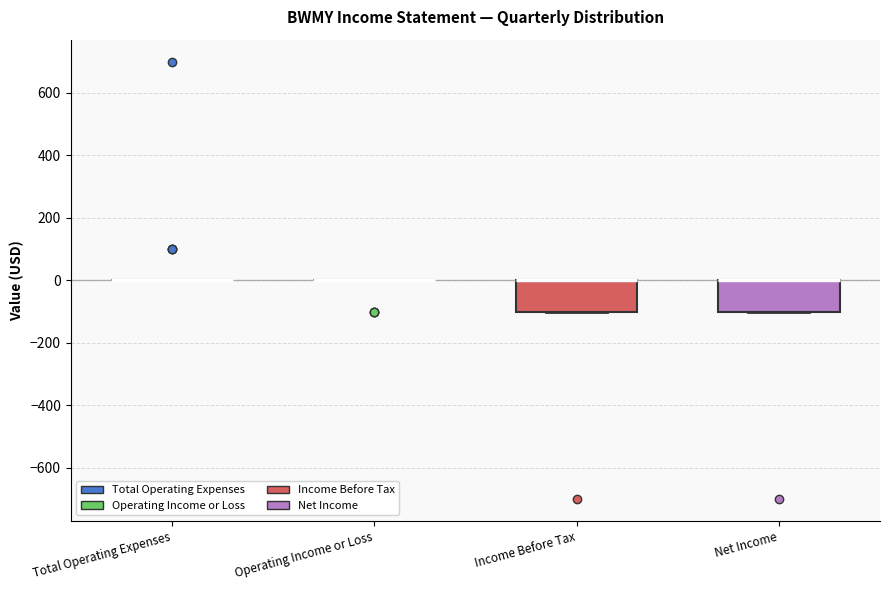

Reading left to right, transcribe this box plot: for each box, give where its median line is, the range the box spans, and where its two whiskers end, as read against the y-axis. The values are not printed on the chart, so give them approximately, as read against the axis.

Total Operating Expenses: box collapsed to a line at 0, whiskers 0 to 0
Operating Income or Loss: box collapsed to a line at 0, whiskers 0 to 0
Income Before Tax: median 0 (drawn on the box's upper edge), box -100 to 0, whiskers -100 to 0
Net Income: median 0 (drawn on the box's upper edge), box -100 to 0, whiskers -100 to 0